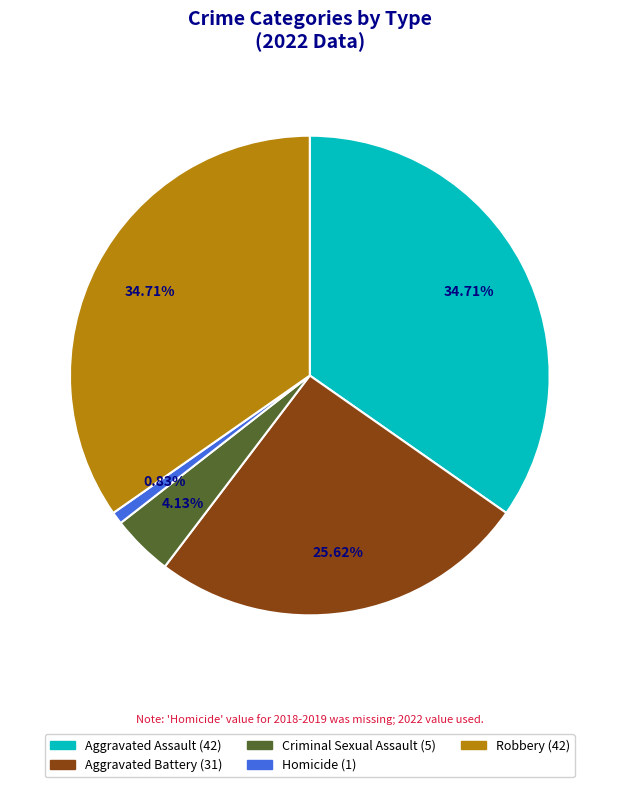

What is the smallest slice in the pie chart?

Homicide